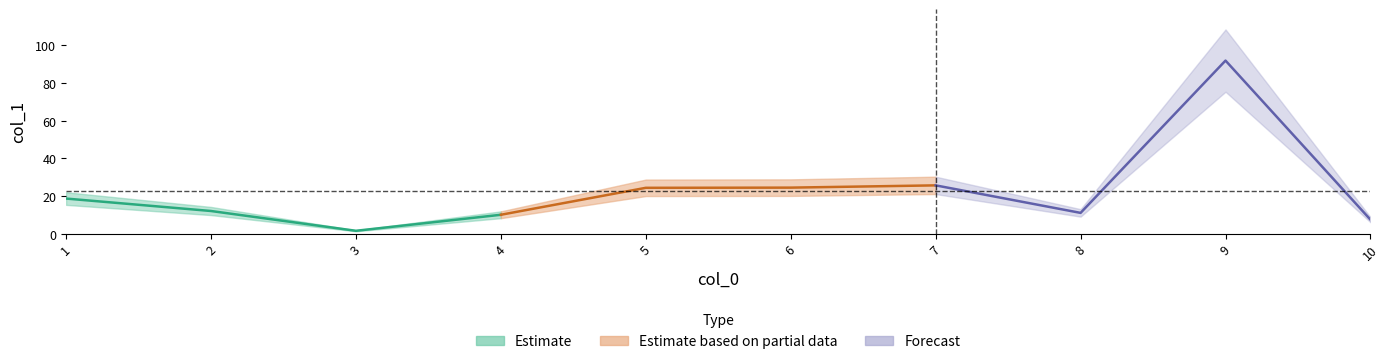

What is the minimum value shown in the chart?

1.5